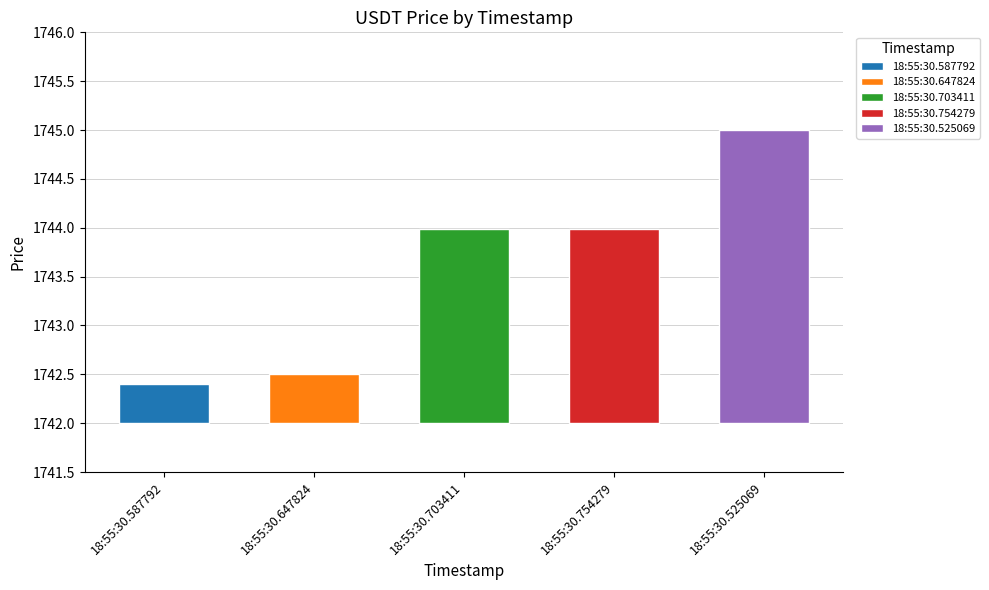

Rank the categories by value from highest to lowest.

2024-11-18T18:55:30.525069, 2024-11-18T18:55:30.703411, 2024-11-18T18:55:30.754279, 2024-11-18T18:55:30.647824, 2024-11-18T18:55:30.587792